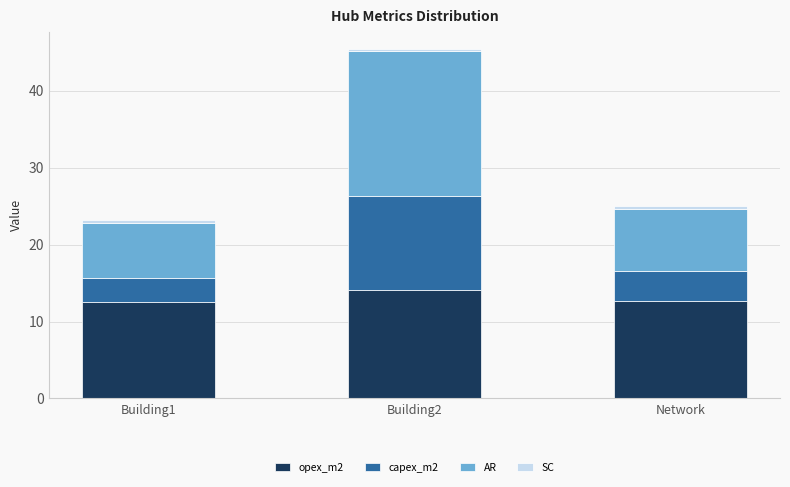

The opex_m2 series shows 14.1 at Building2. True or false?

True